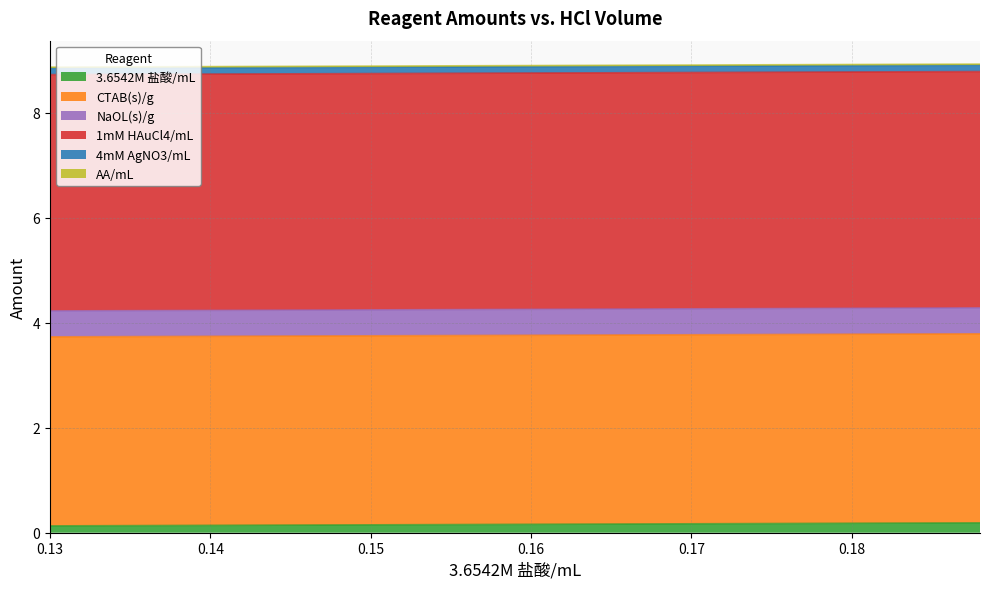

What is the value of the NaOL(s)/g point at the 5th from the left?

0.5